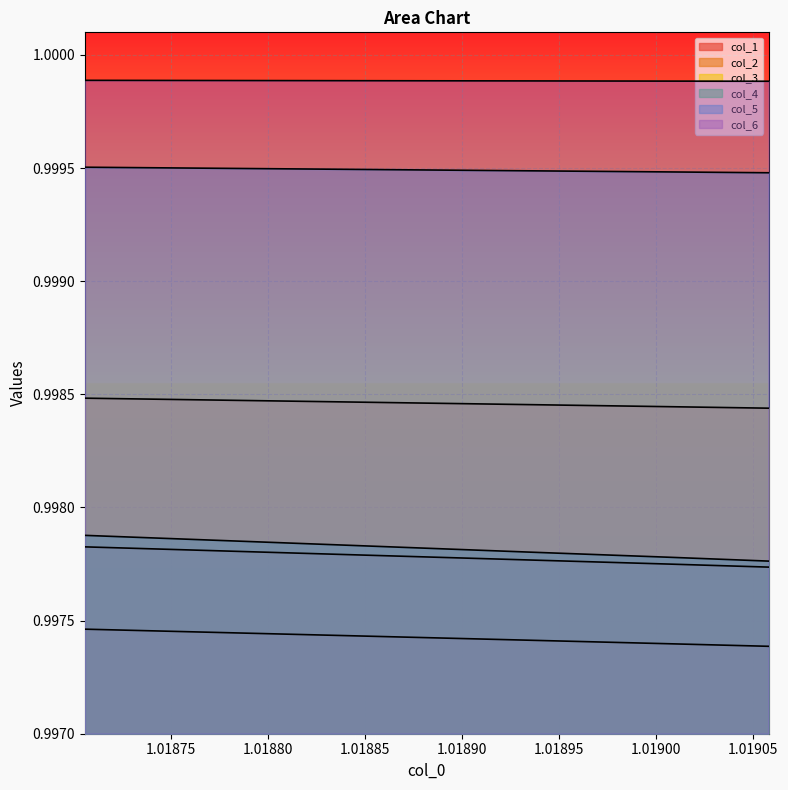

Between 1.018705941733784 and 1.019006636599115, which series saw the biggest shift?

col_4